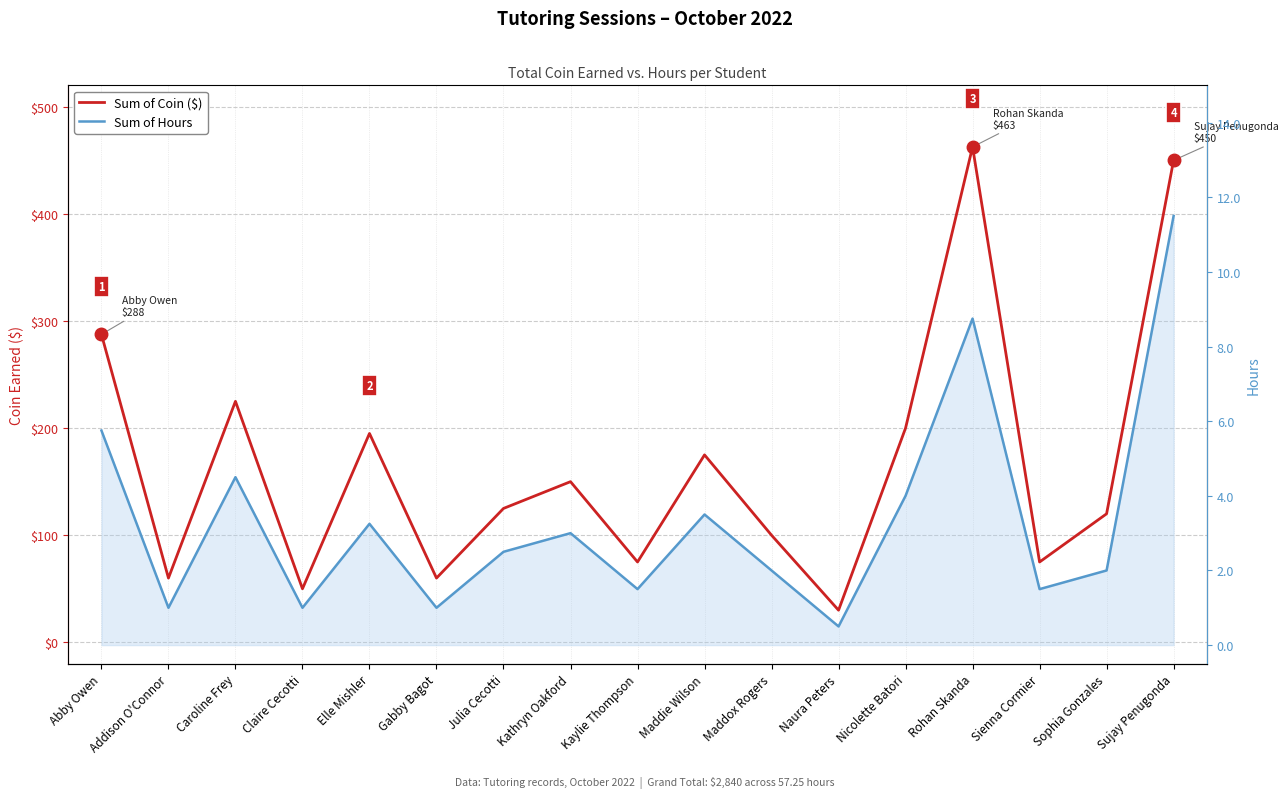

What is the label of the 16th point from the left?

Sophia Gonzales